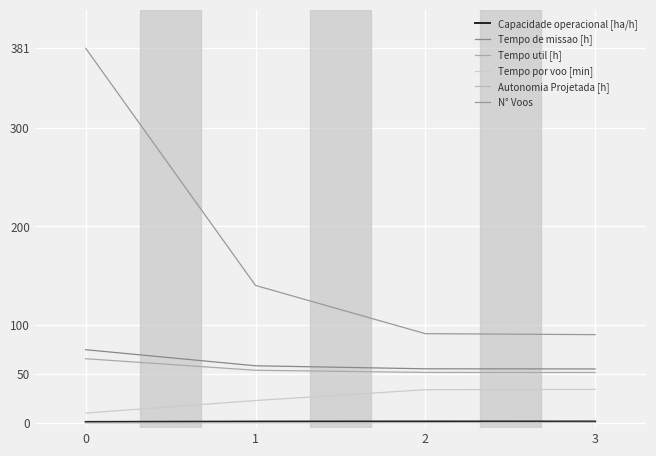

Is the value of Autonomia Projetada [h] at 3 greater than the value of Tempo de missao [h] at 1?

No